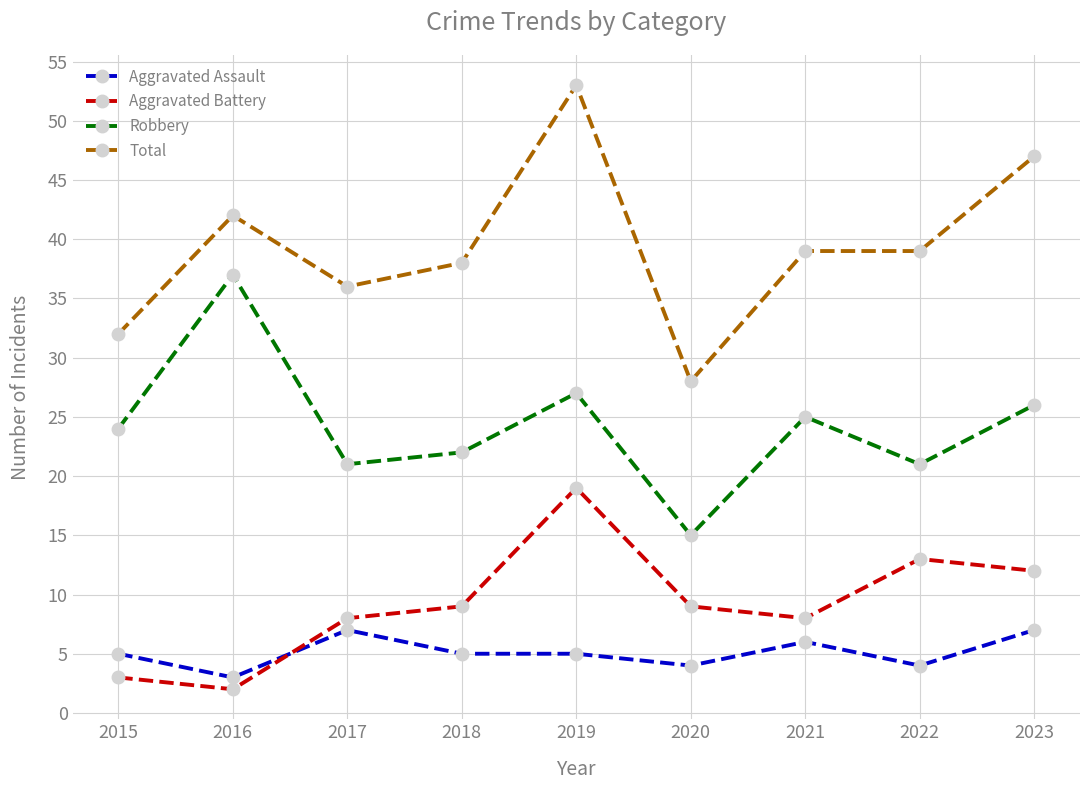

How many data points in Total are less than 39?

4